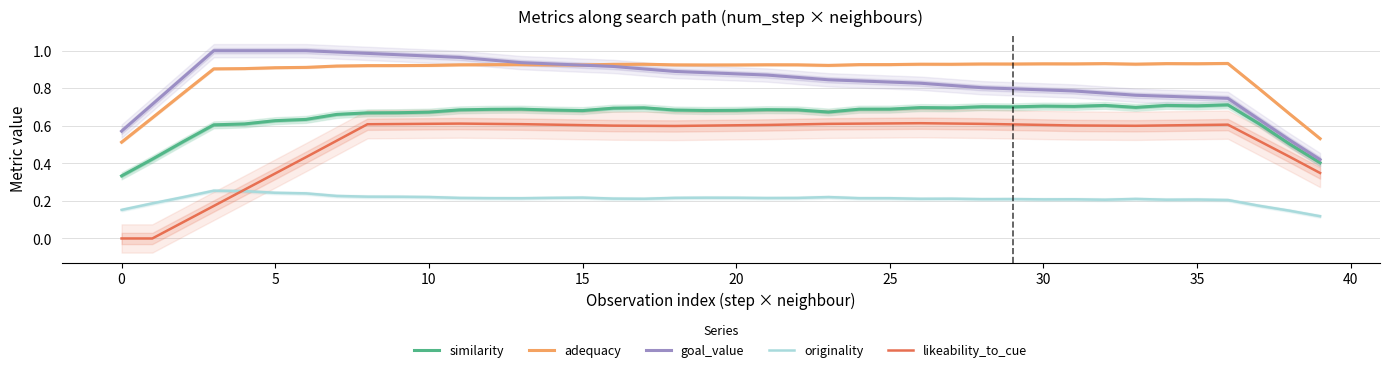

The adequacy series shows 0.9 at 24. True or false?

True